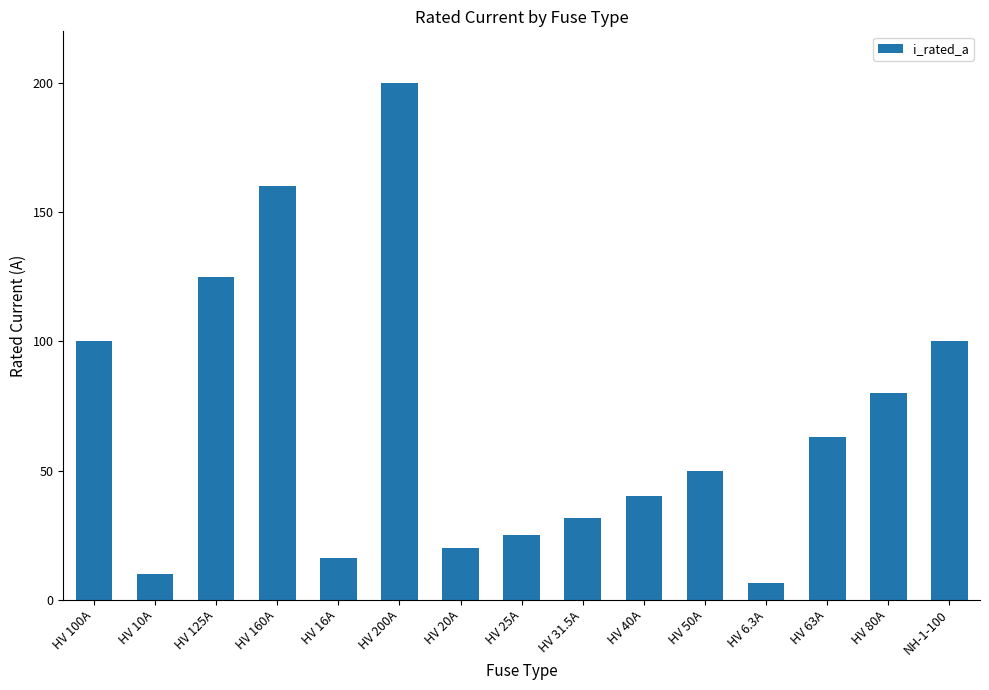

What is the average value?

68.5